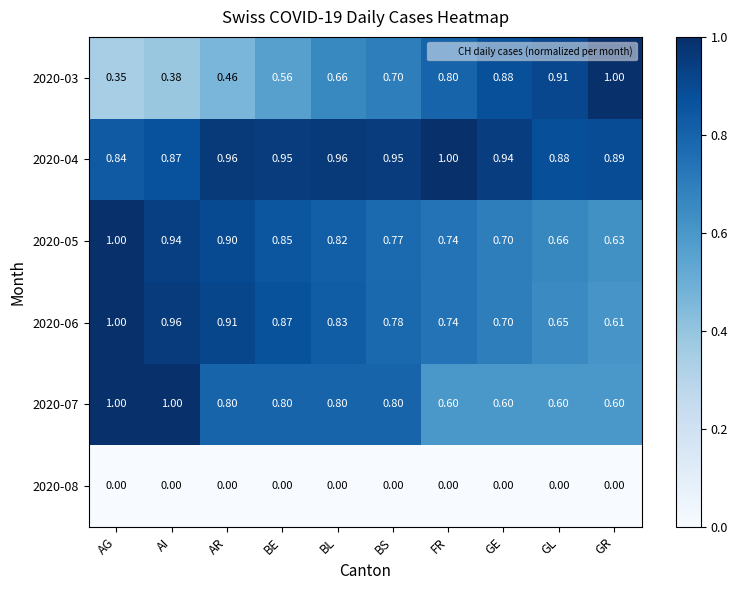

Rank the categories by 2020-06 value from highest to lowest.

AG, AI, AR, BE, BL, BS, FR, GE, GL, GR